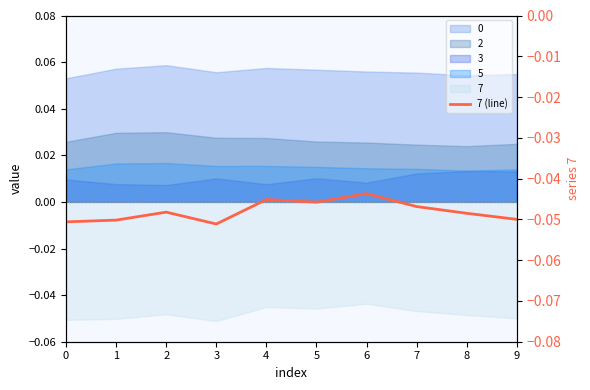

Reading left to right, what are all the values shown in this chart?

-0.1	-0.1	-0.0	-0.1	-0.0	-0.0	-0.0	-0.0	-0.0	-0.0